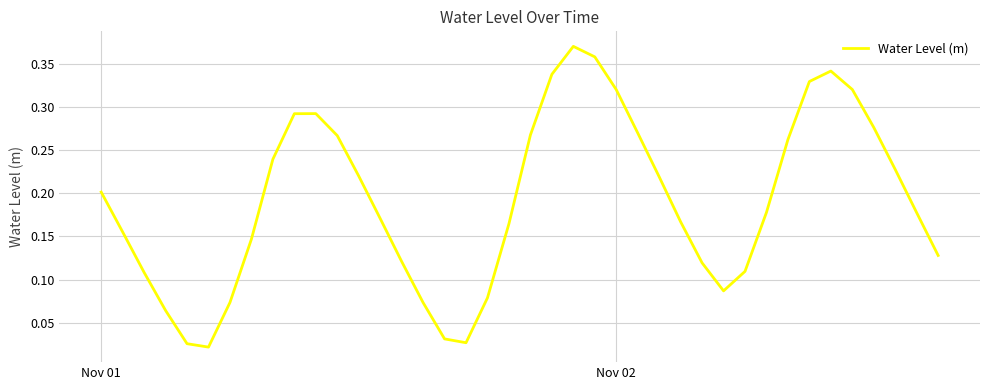

Count the number of categories in the chart.

40